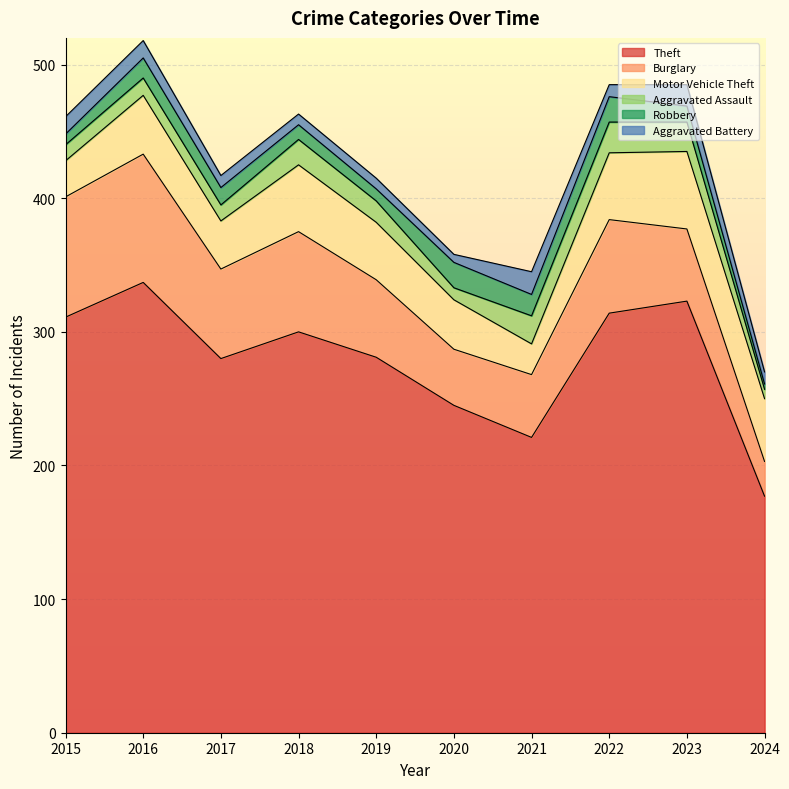

What is the value of the Burglary point at the 1st from the left?

90